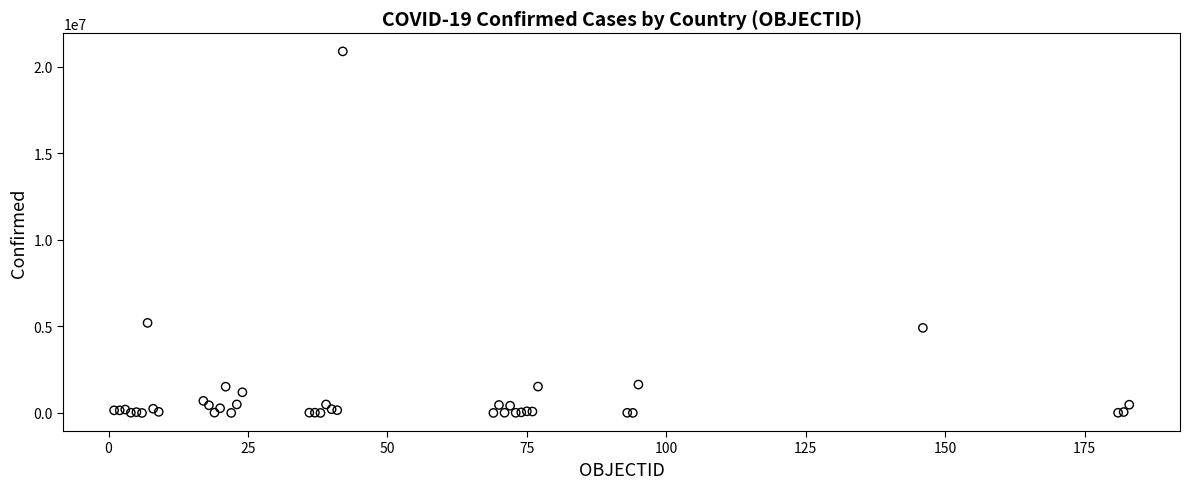

What Y value in the scatter plot is closest to 10450905?

5207695